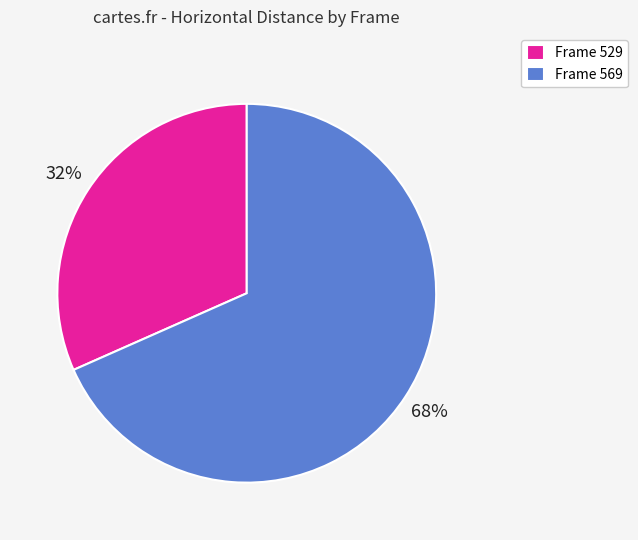

To the nearest percent, what portion does Frame 569 represent?

68%